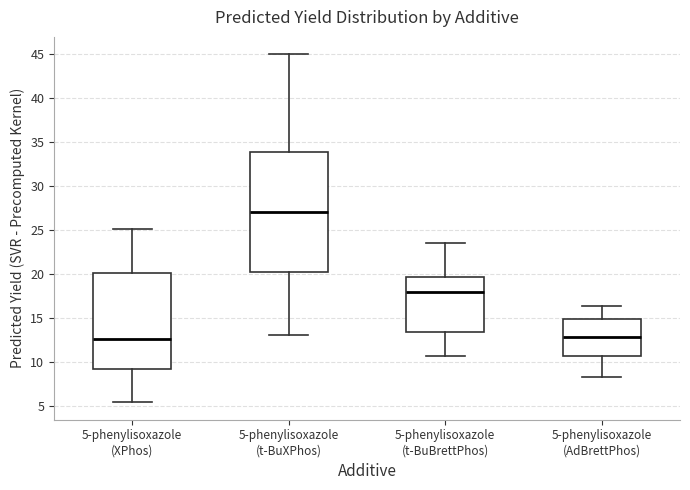

Which box is the tallest, from its lower edge to its upper edge?

5-phenylisoxazole (t-BuXPhos)